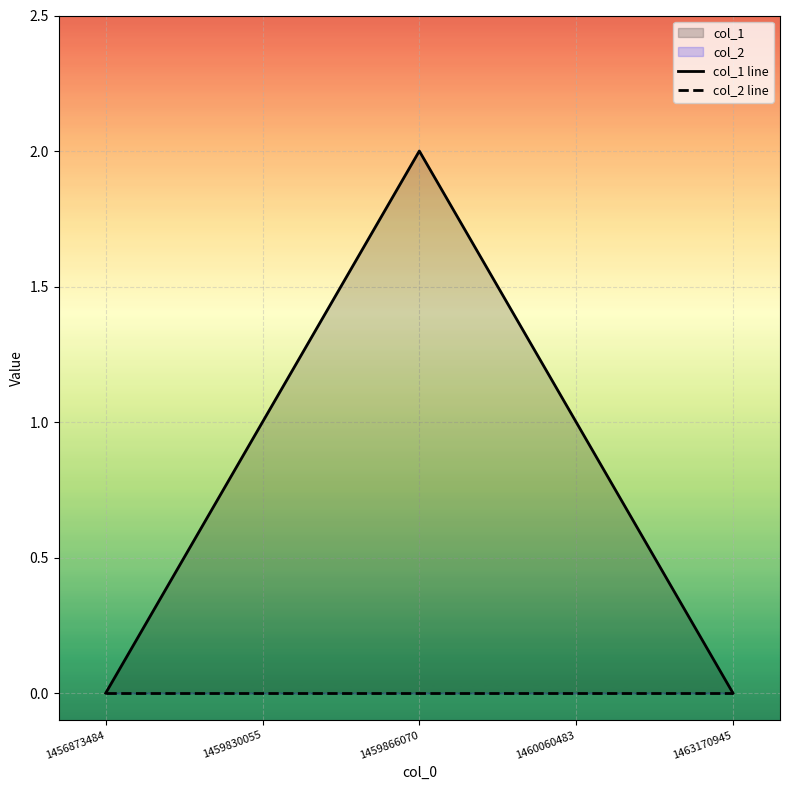

What is the value of the col_1 line point at the 4th from the left?

1